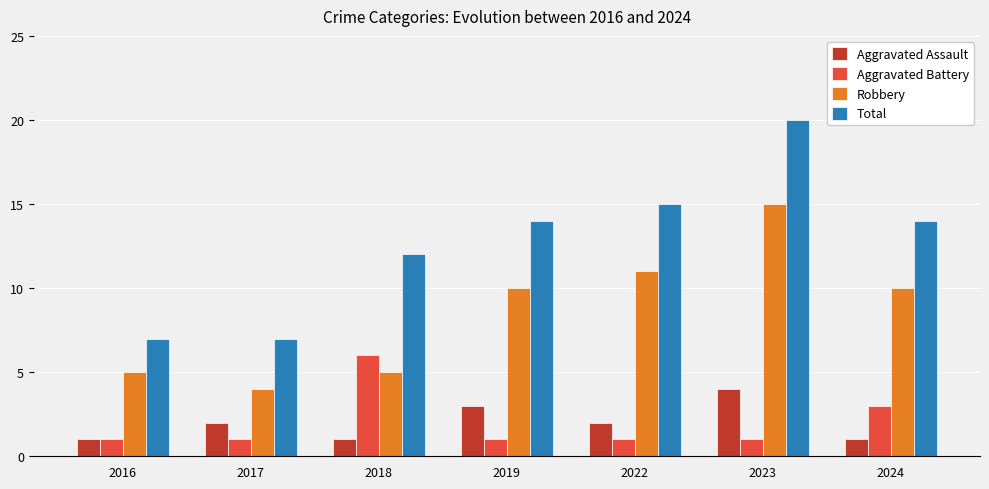

Are the bars horizontal?

No